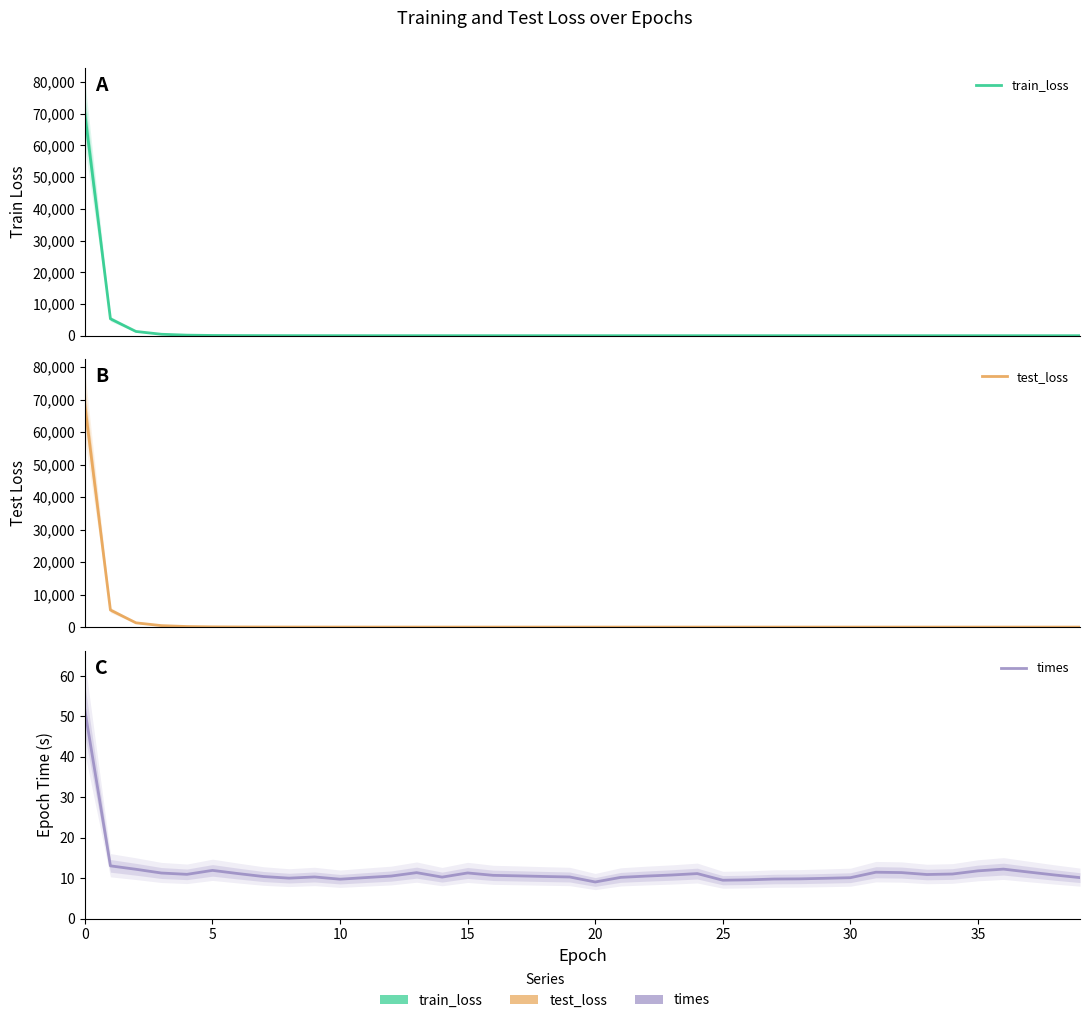

How many times do test_loss and train_loss cross each other?

1